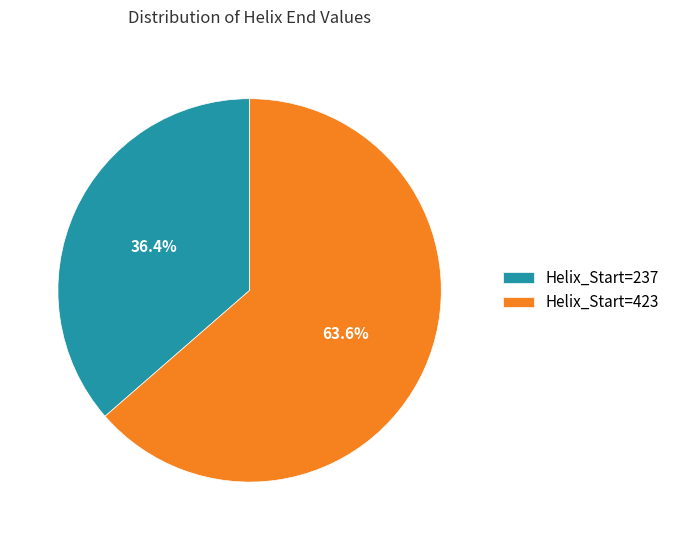

How many slices are in this pie chart?

2